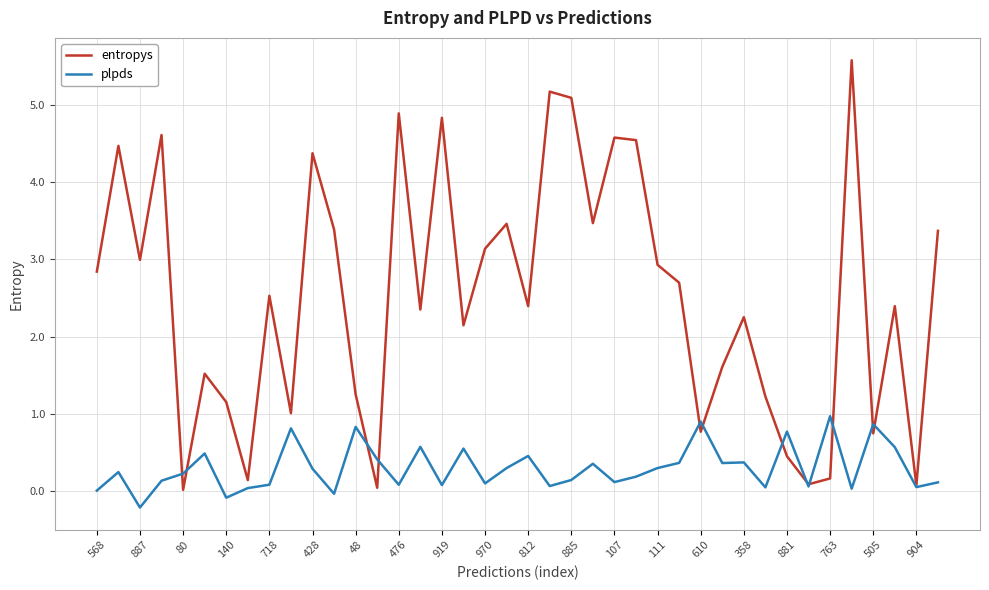

List the series in order of their peak value, lowest first.

plpds, entropys